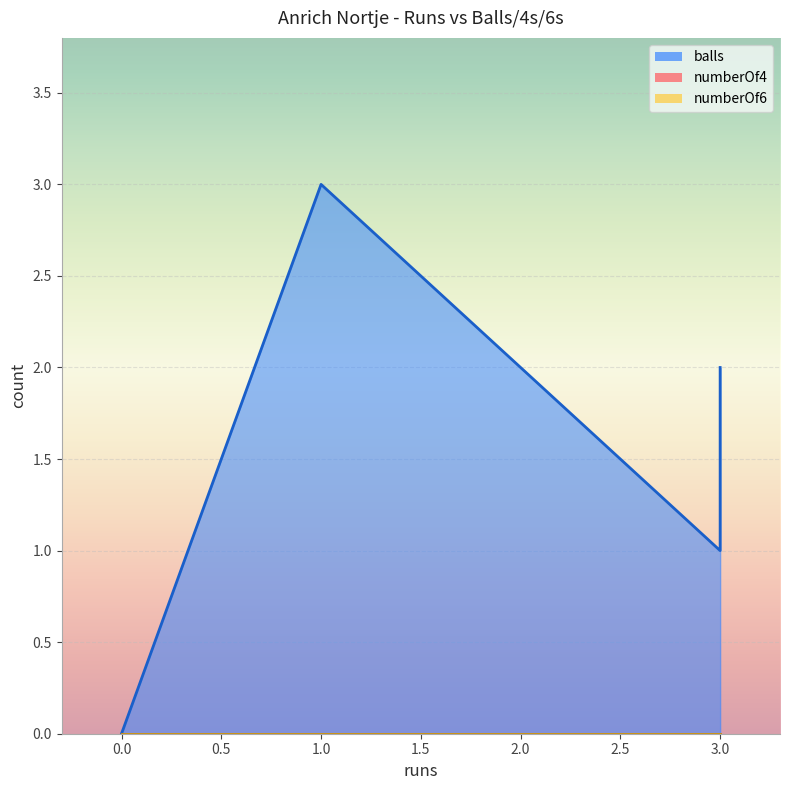

How many data points does each series have?

5